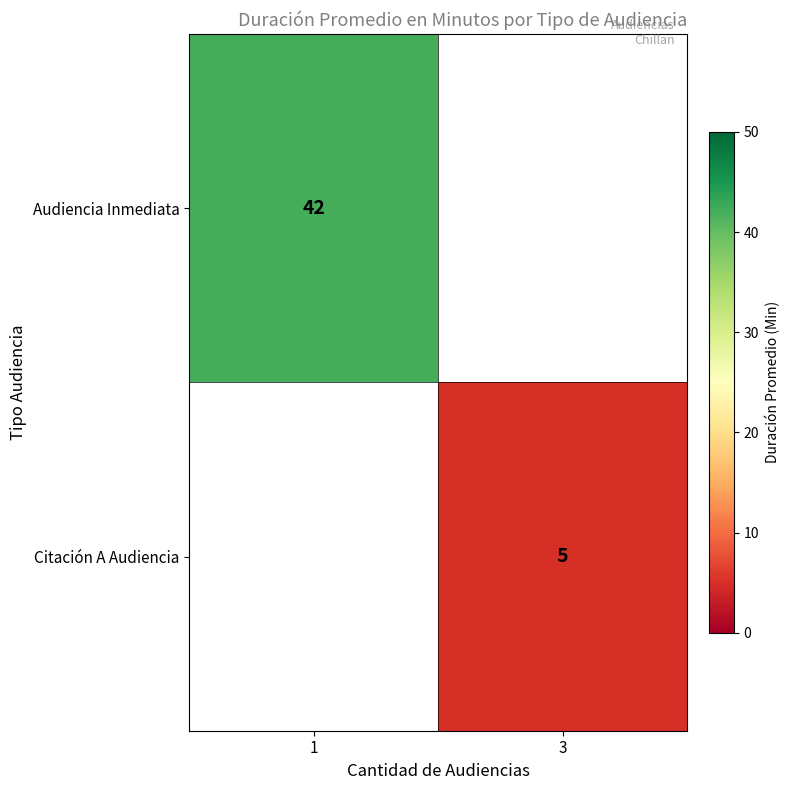

Is it true that Citación A Audiencia equals 8 at 3?

False